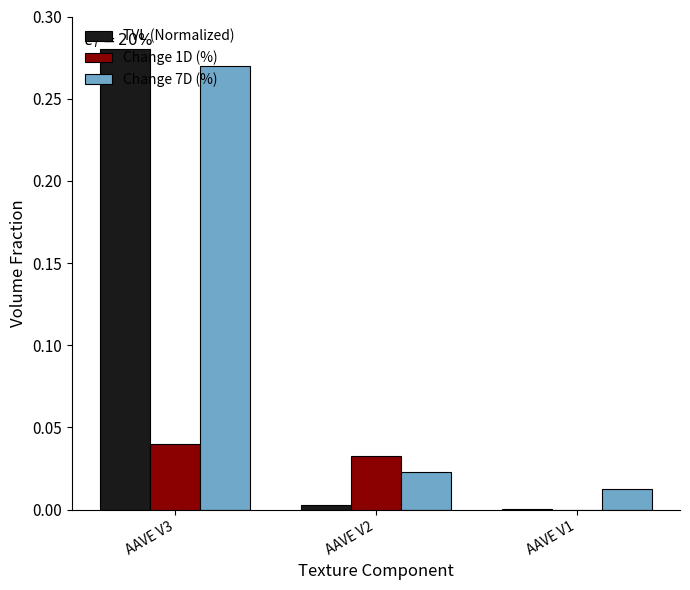

At which category is the sum across all series the highest?

AAVE V3